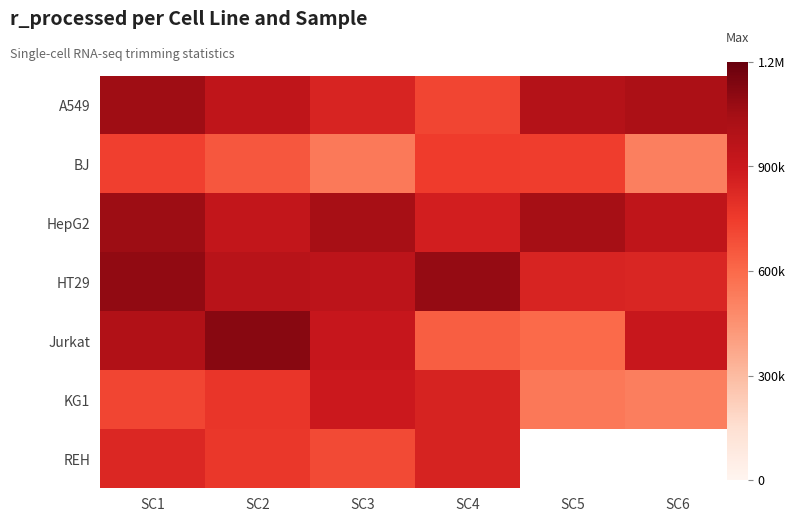

Is the value of A549 at SC2 greater than the value of Jurkat at SC2?

No